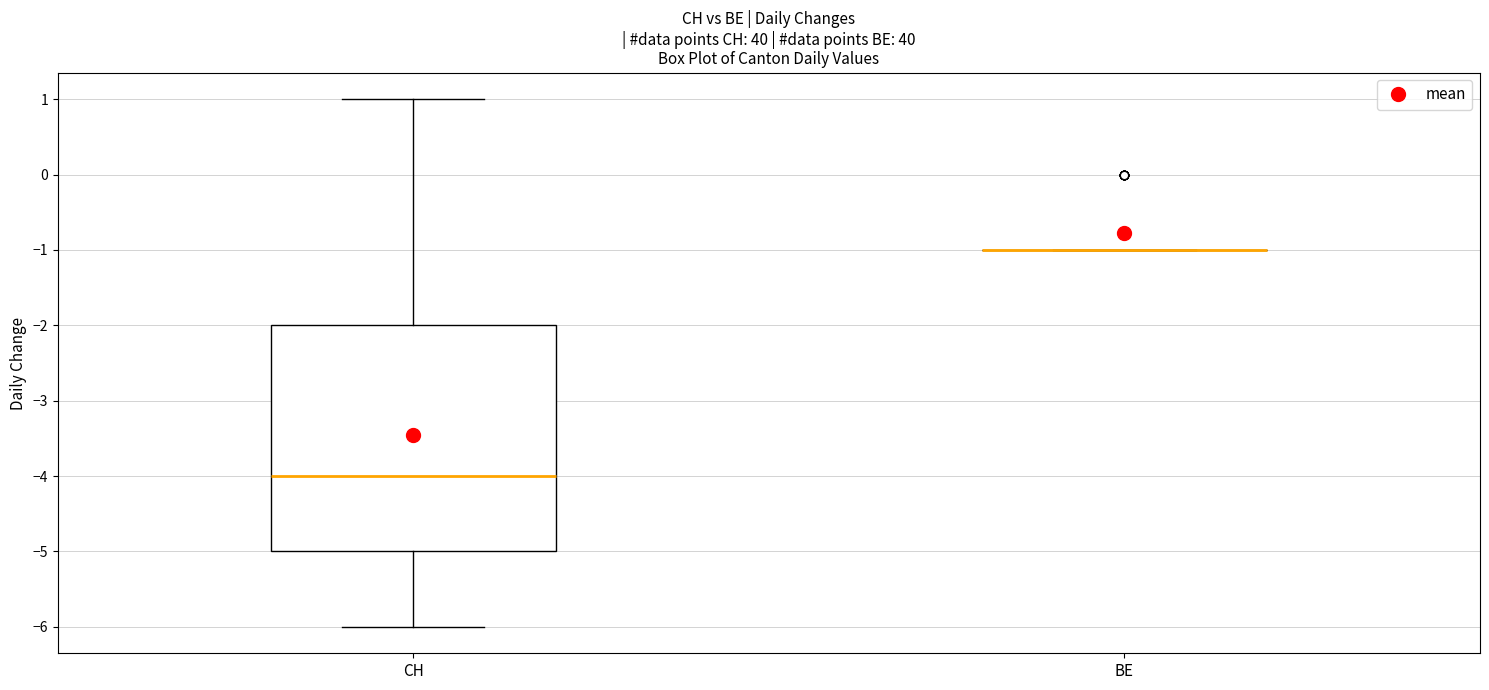

Reading left to right, read every box against the y-axis: the position of its median line, the range the box covers, and the ends of its whiskers. The values are not printed on the chart, so give them approximately, as read against the axis.

CH: median -4, box -5 to -2, whiskers -6 to 1
BE: box collapsed to a line at -1, whiskers -1 to -1